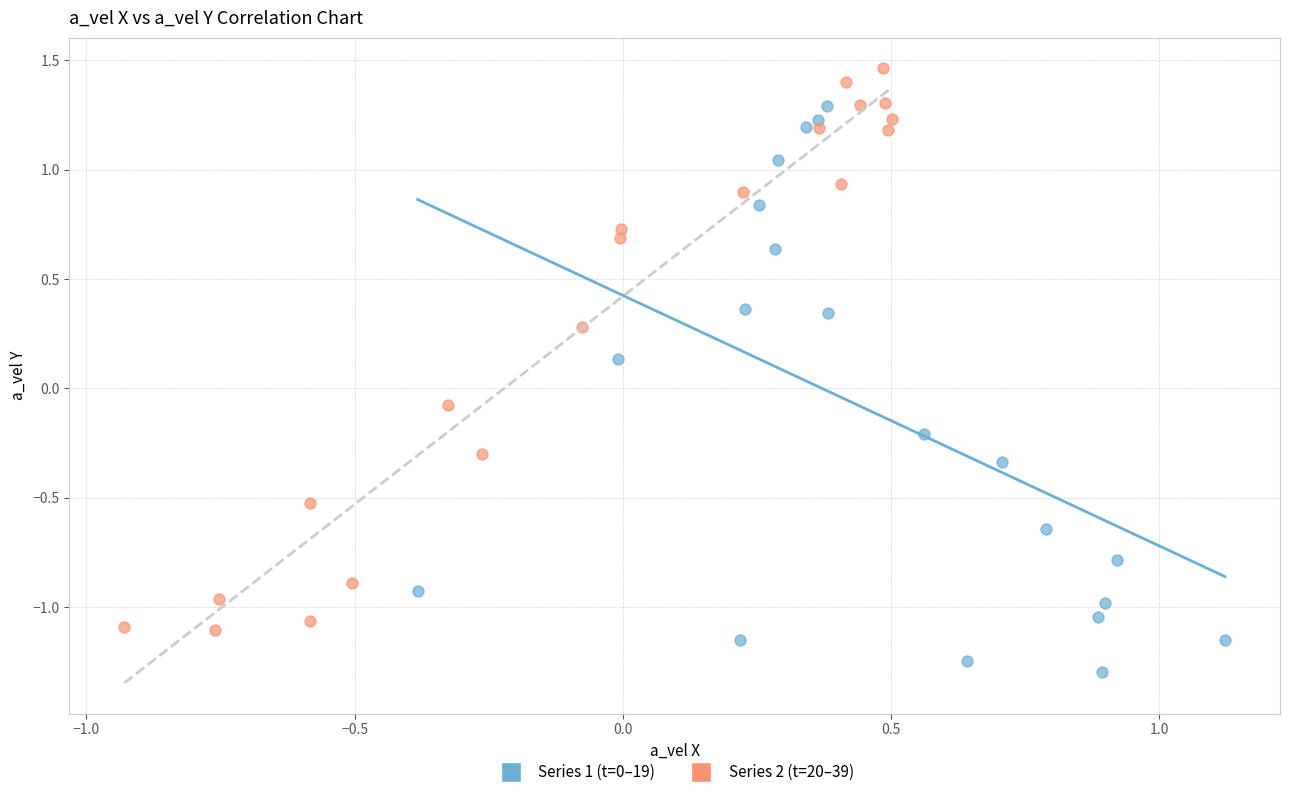

Which series contains the highest Y value?

Series 2 (t=20–39)